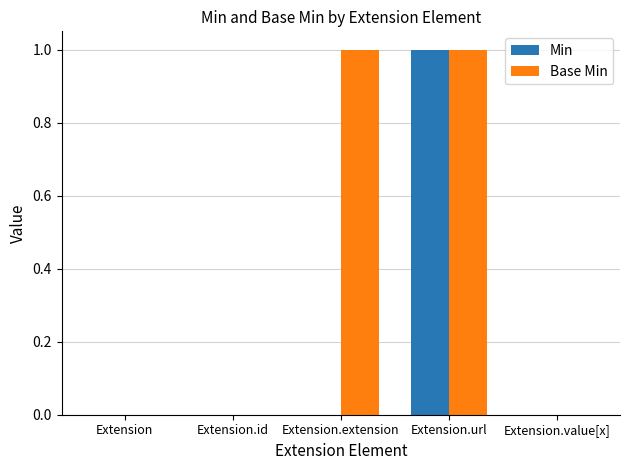

Does the chart contain stacked bars?

No